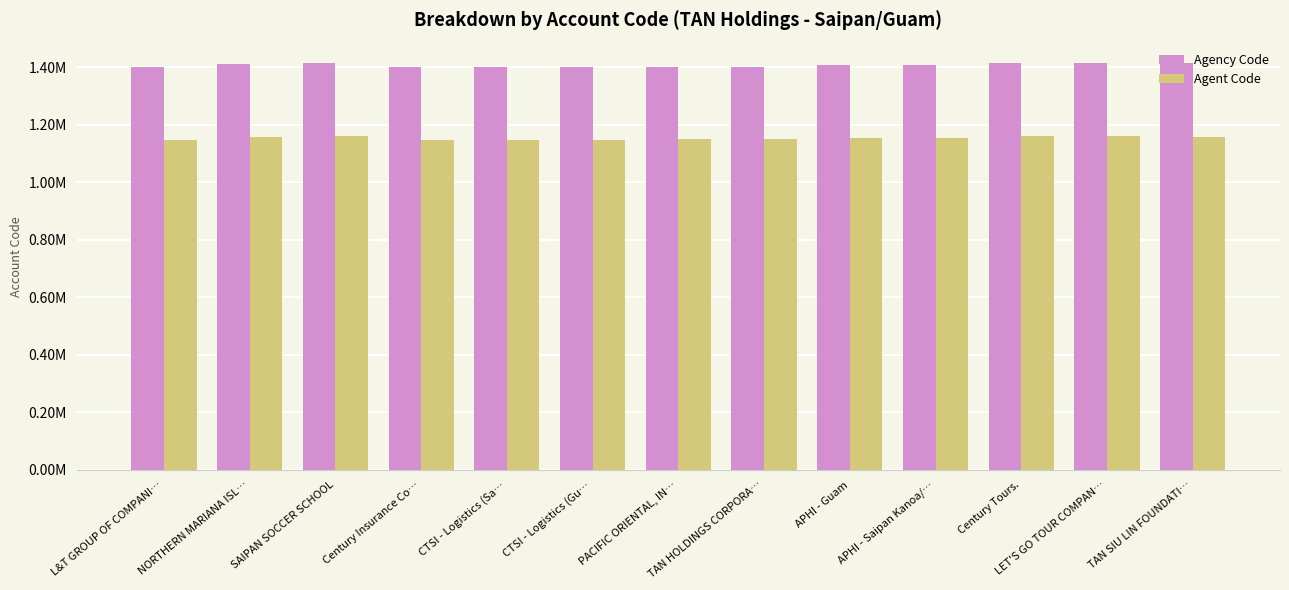

Does the chart contain stacked bars?

No